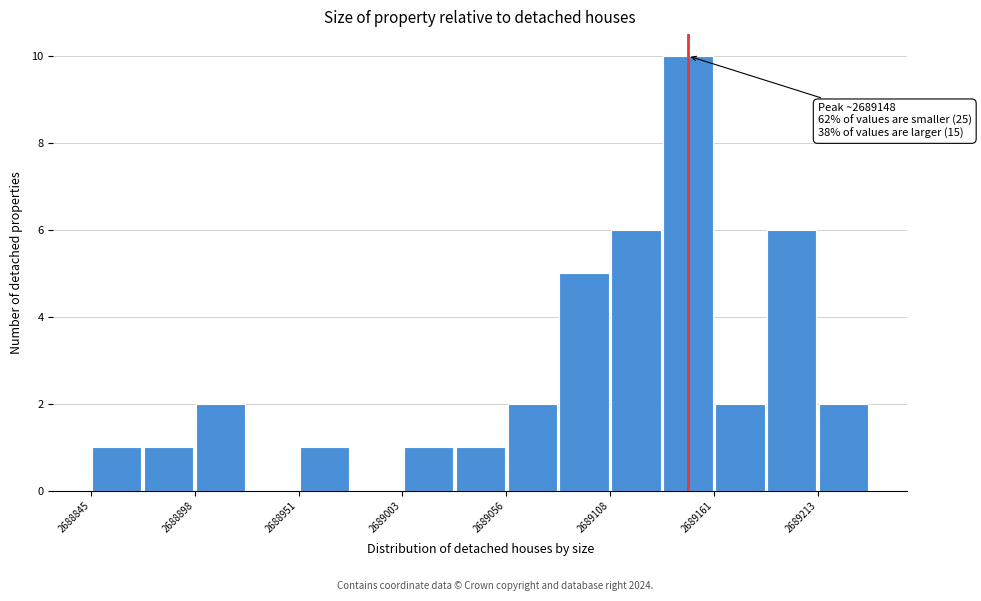

Read against the x-axis, roughly where is the centre of the tallest bar?

2689150